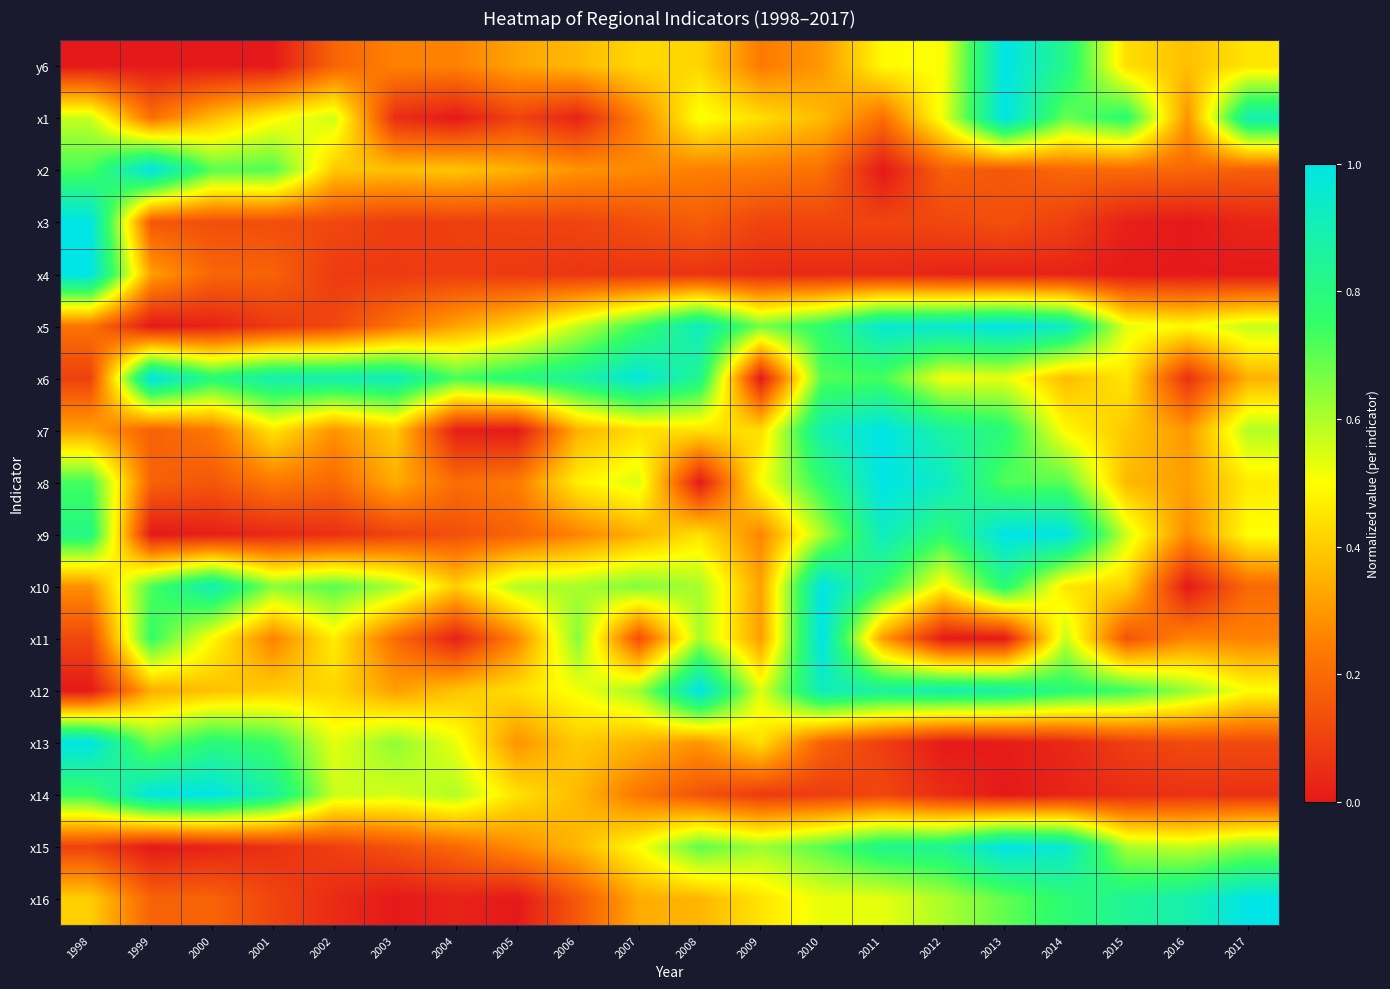

How many distinct data groups are displayed?

17